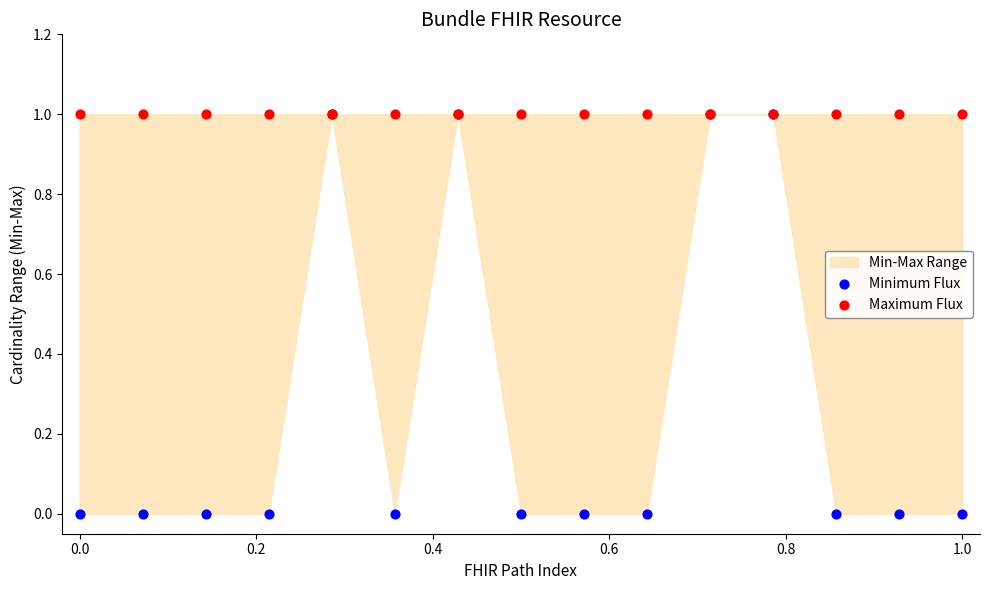

Which series has the largest Y range (max minus min)?

Minimum Flux